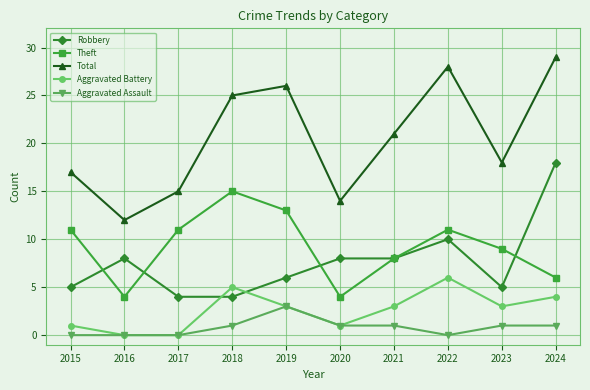

At which category is the sum across all series the highest?

2024